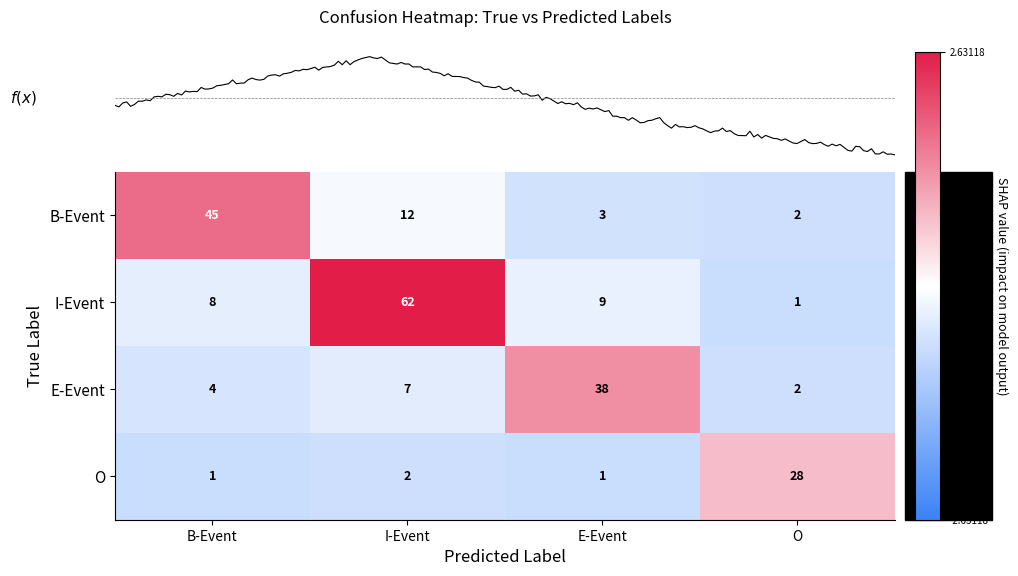

Is the value of B-Event at I-Event greater than the value of O at B-Event?

Yes